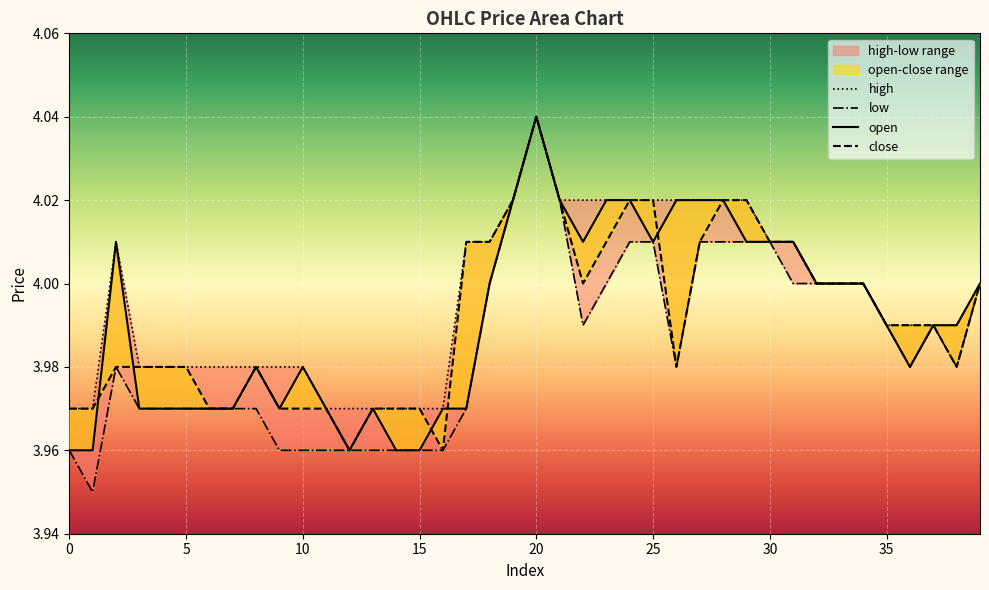

Which series has the largest total across all categories?

high